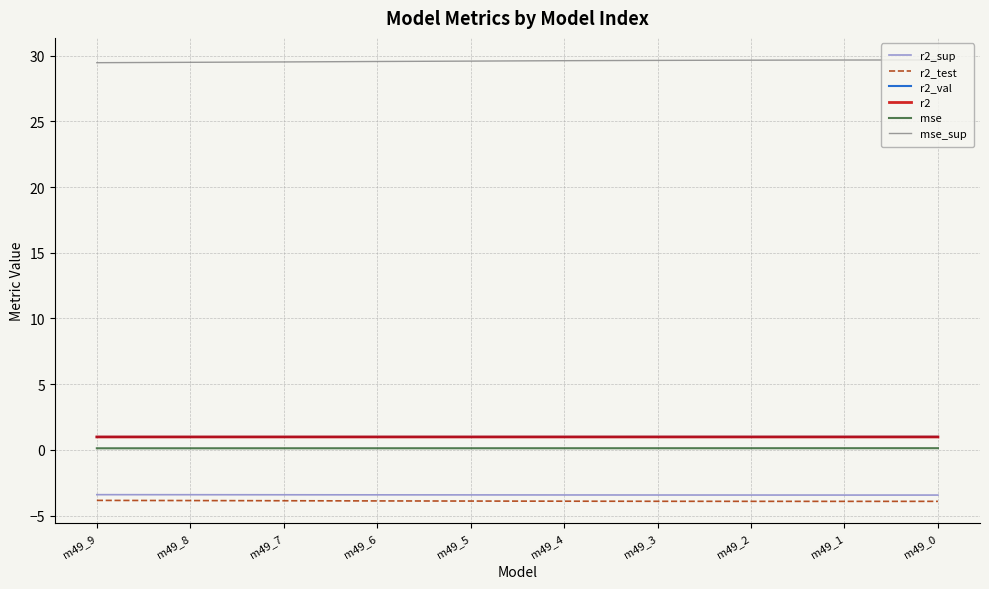

True or false: r2 and mse_sup cross at least once.

False